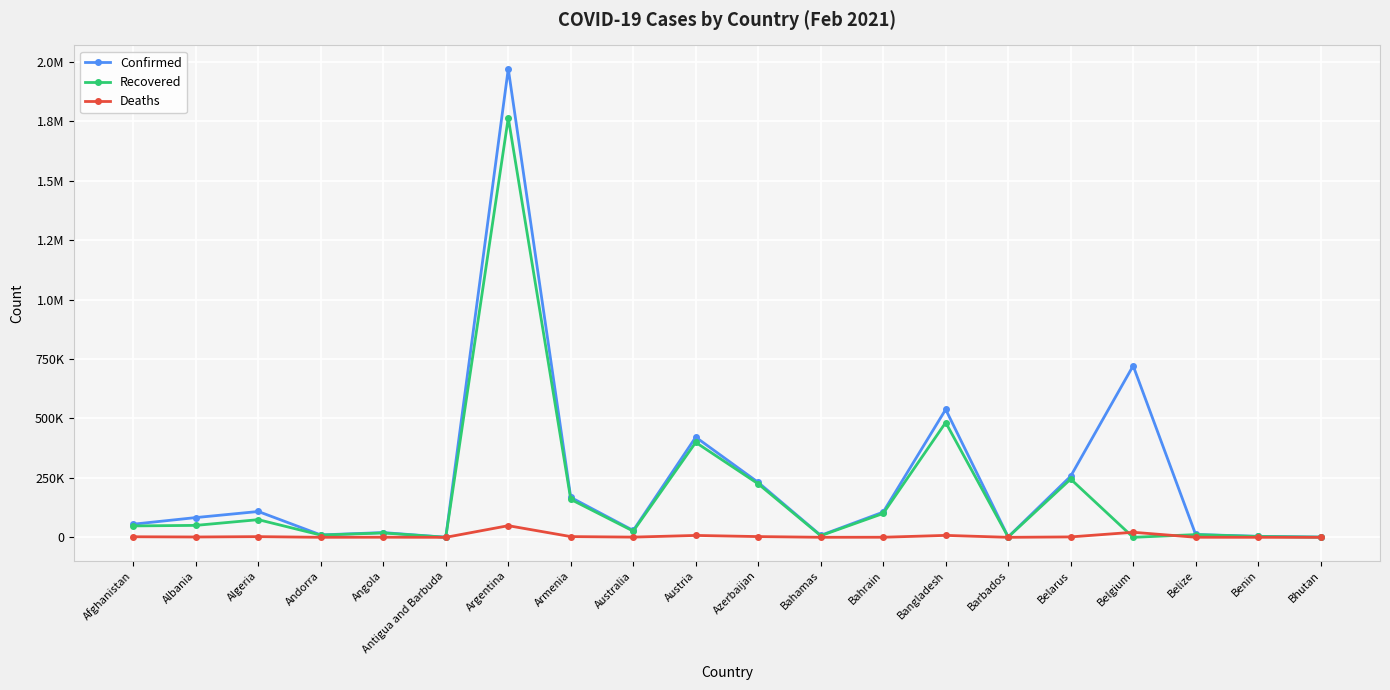

What is the average value of the Deaths series?

5183